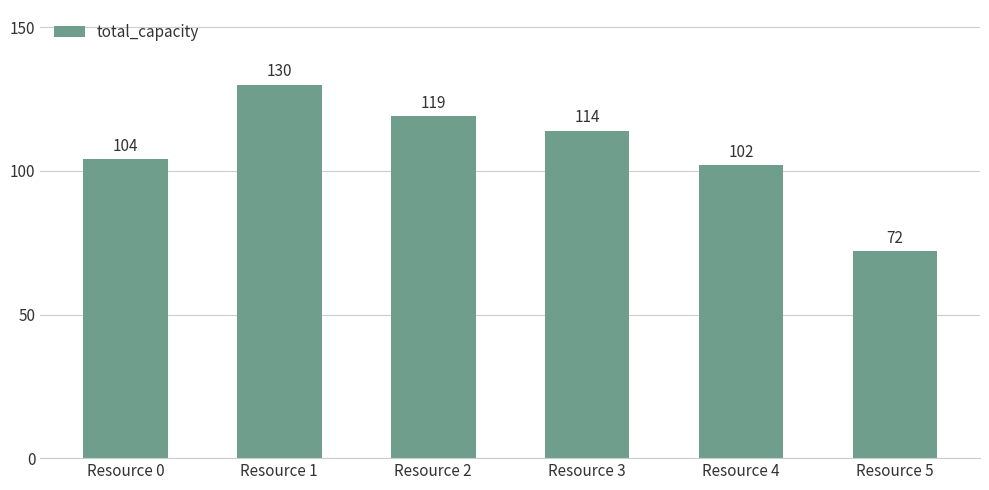

What is the ratio of the value at Resource 0 to the value at Resource 1?

0.8